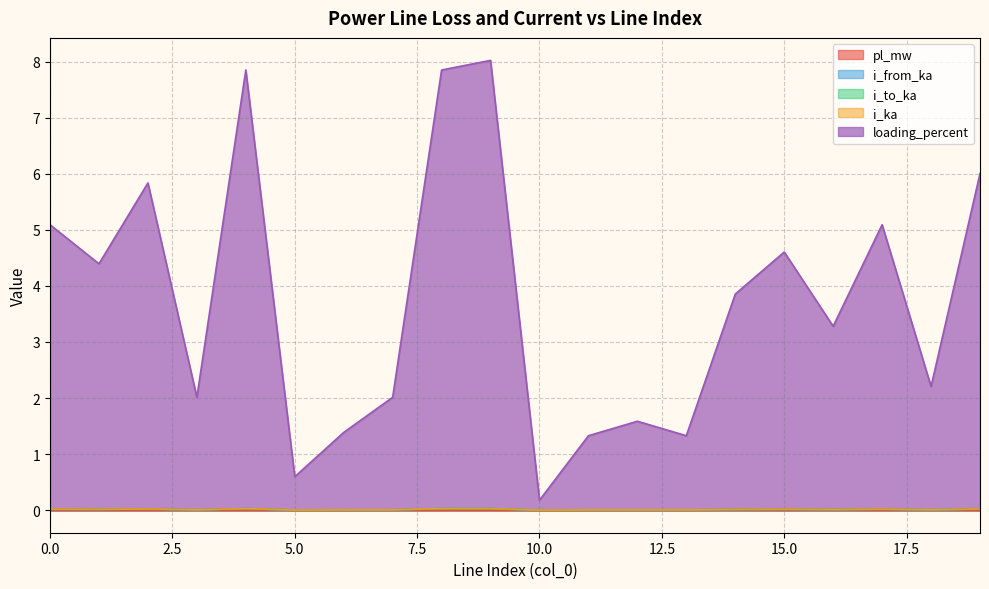

List the series in order of their peak value, highest first.

loading_percent, i_from_ka, i_ka, i_to_ka, pl_mw